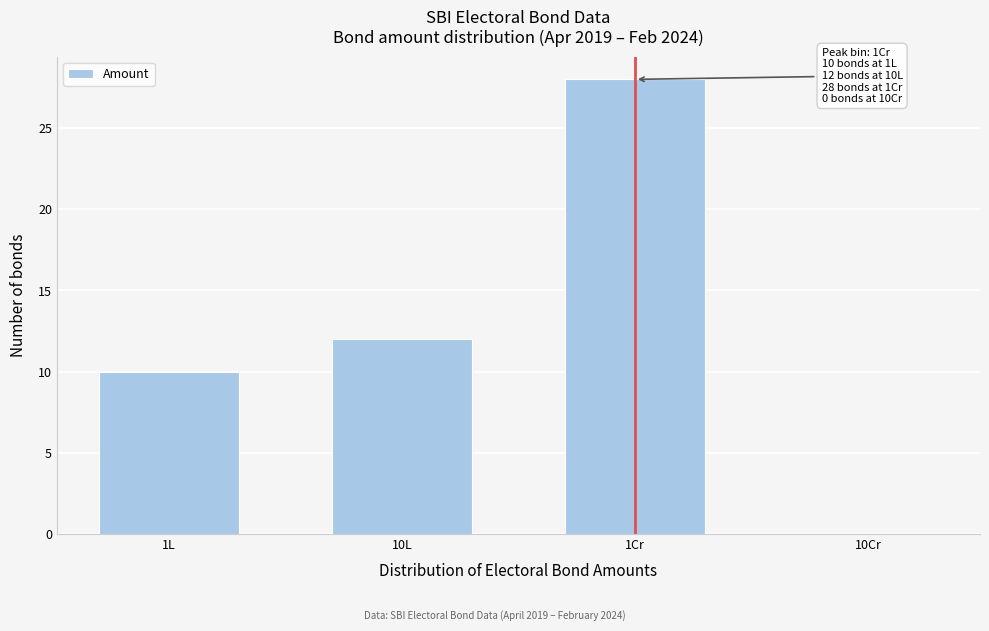

Reading left to right, what are all the values shown in this chart?

1L=10	10L=12	1Cr=28	10Cr=0